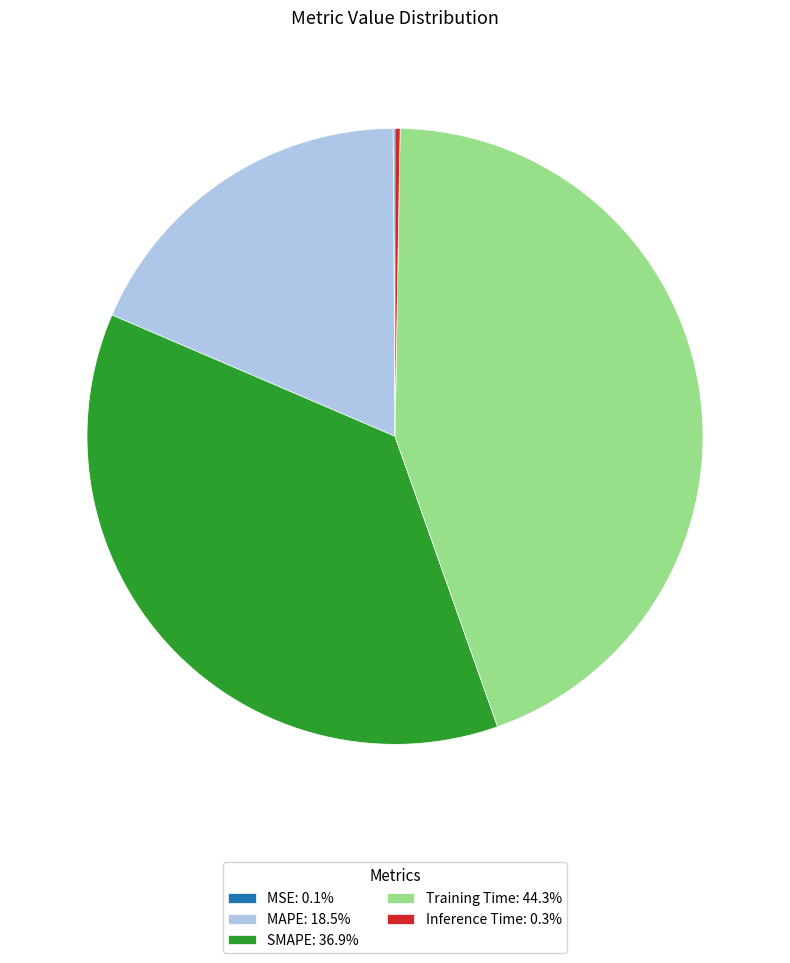

Is there a majority slice in this chart?

No